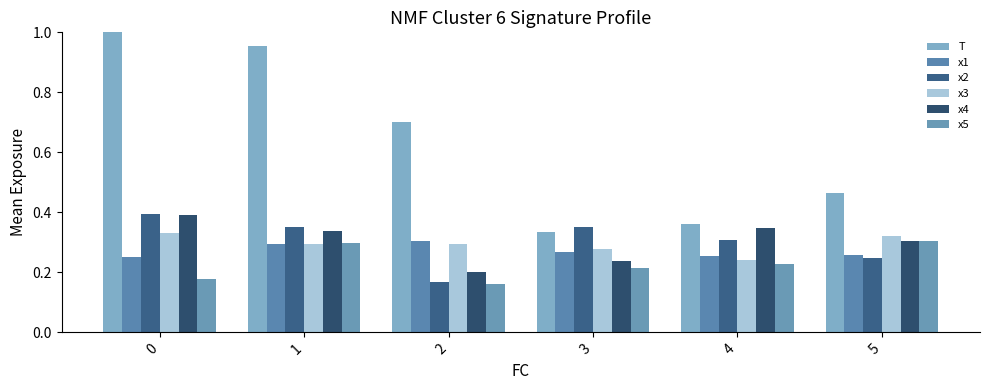

Rank the categories by x3 value from lowest to highest.

4, 3, 1, 2, 5, 0